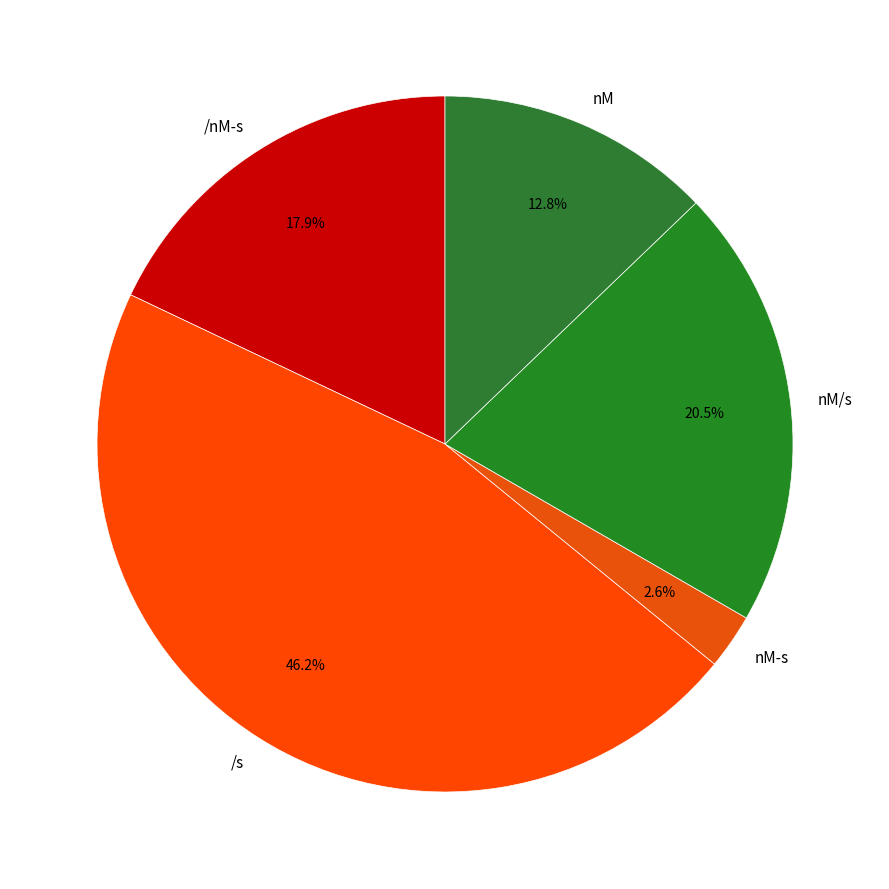

Which category has the smallest portion of the pie?

nM-s